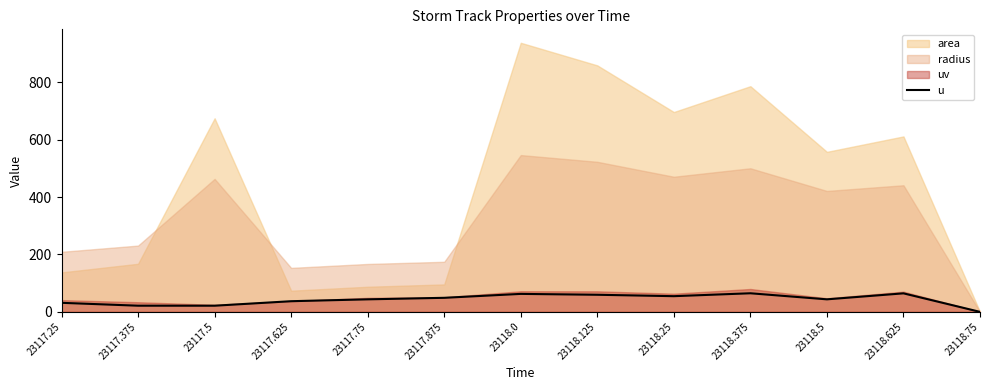

At which category does the chart reach its minimum across all series?

23118.75